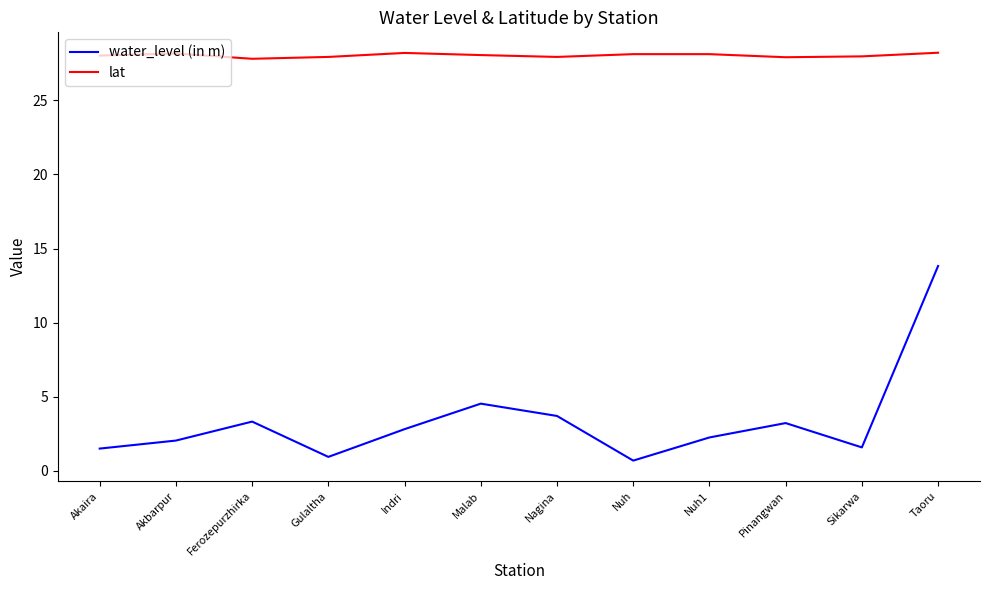

True or false: water_level (in m) and lat cross at least once.

False